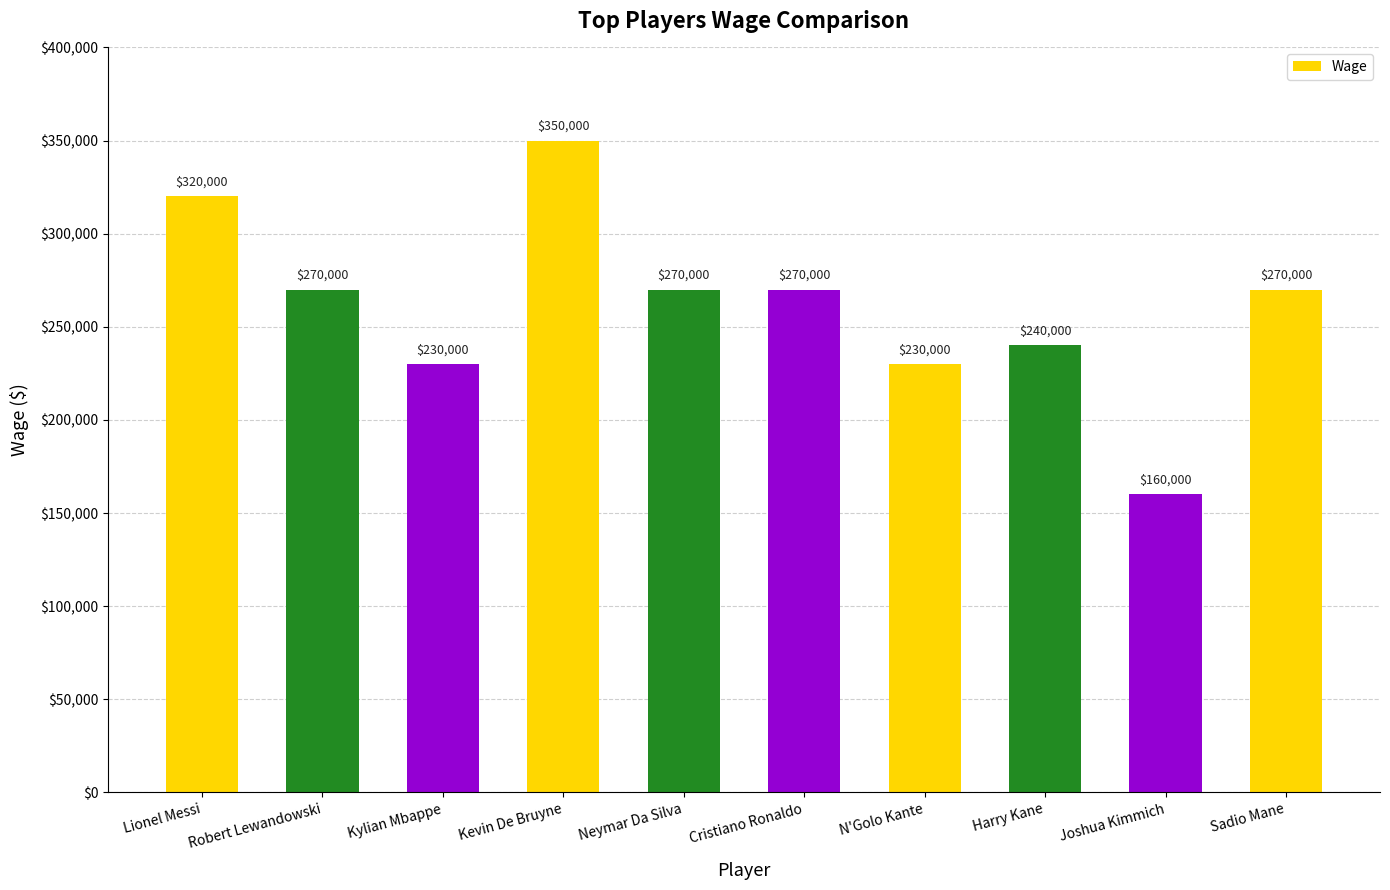

What is the maximum value shown in the chart?

350000